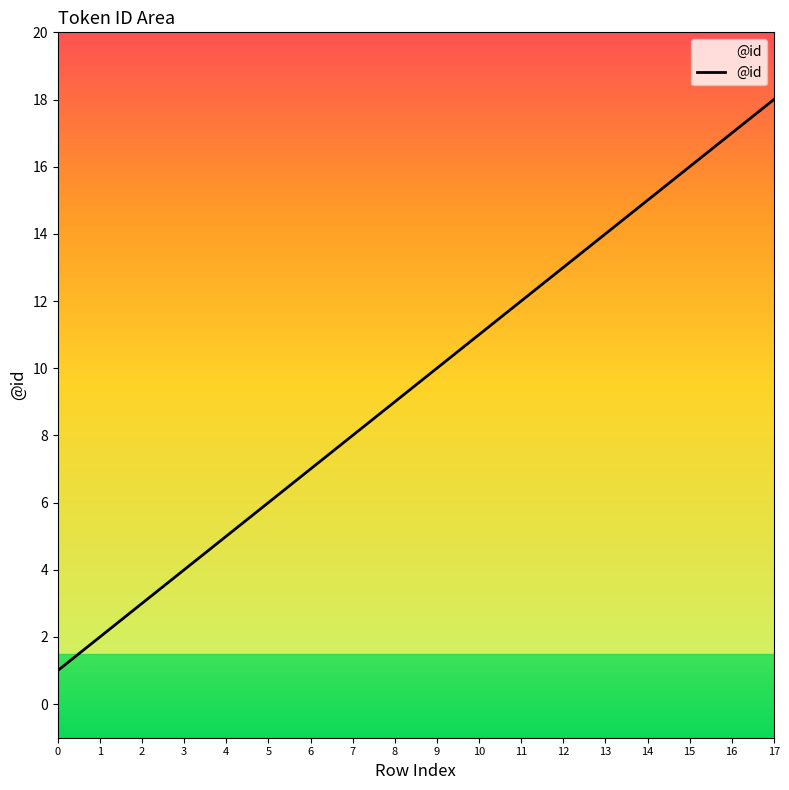

Is it true that the value at 7 is 5?

False